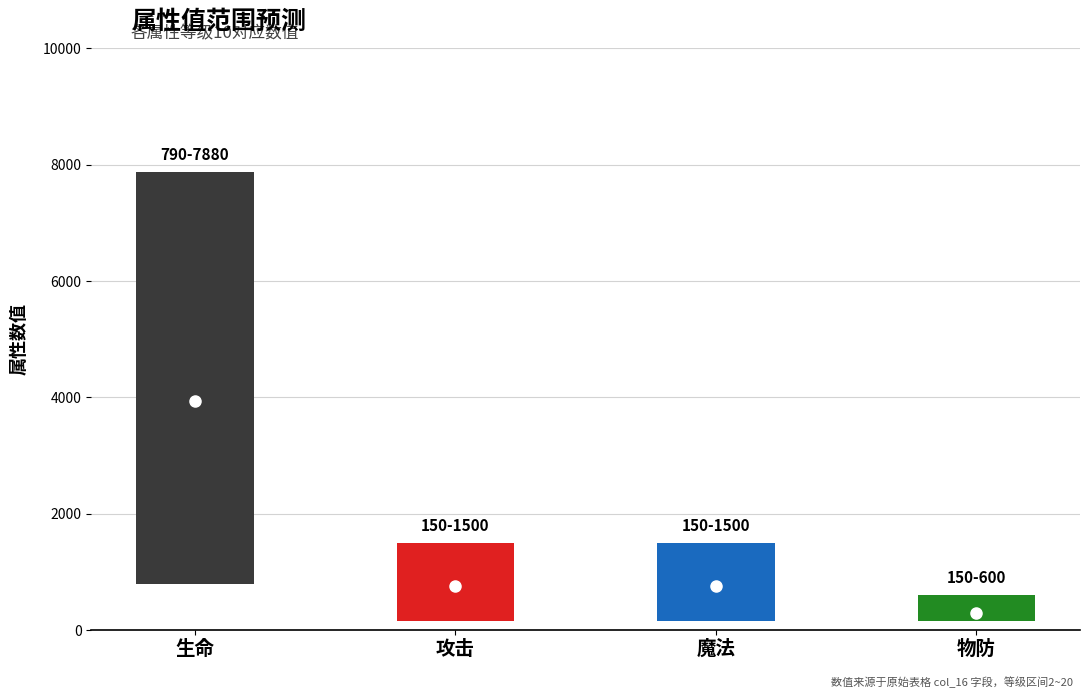

What is the total value across all series at 攻击?

2410